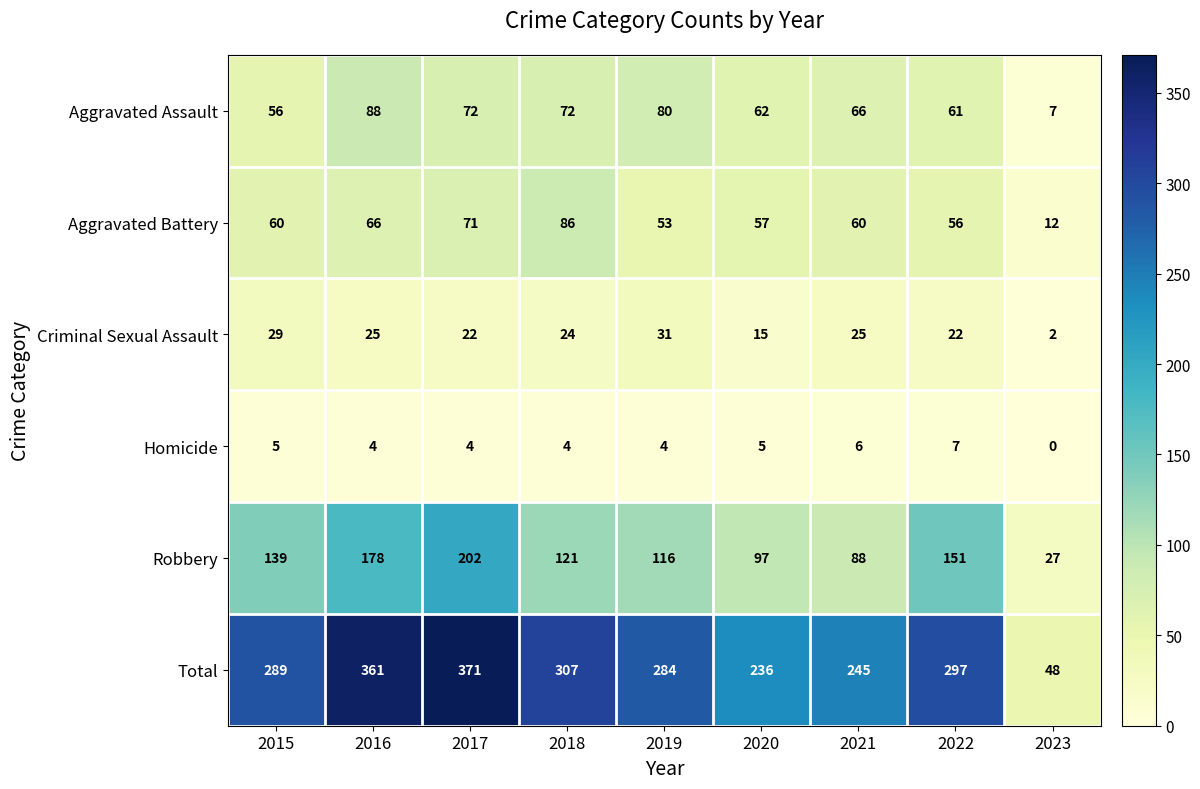

The value of Total at 2016 is 361. True or false?

True